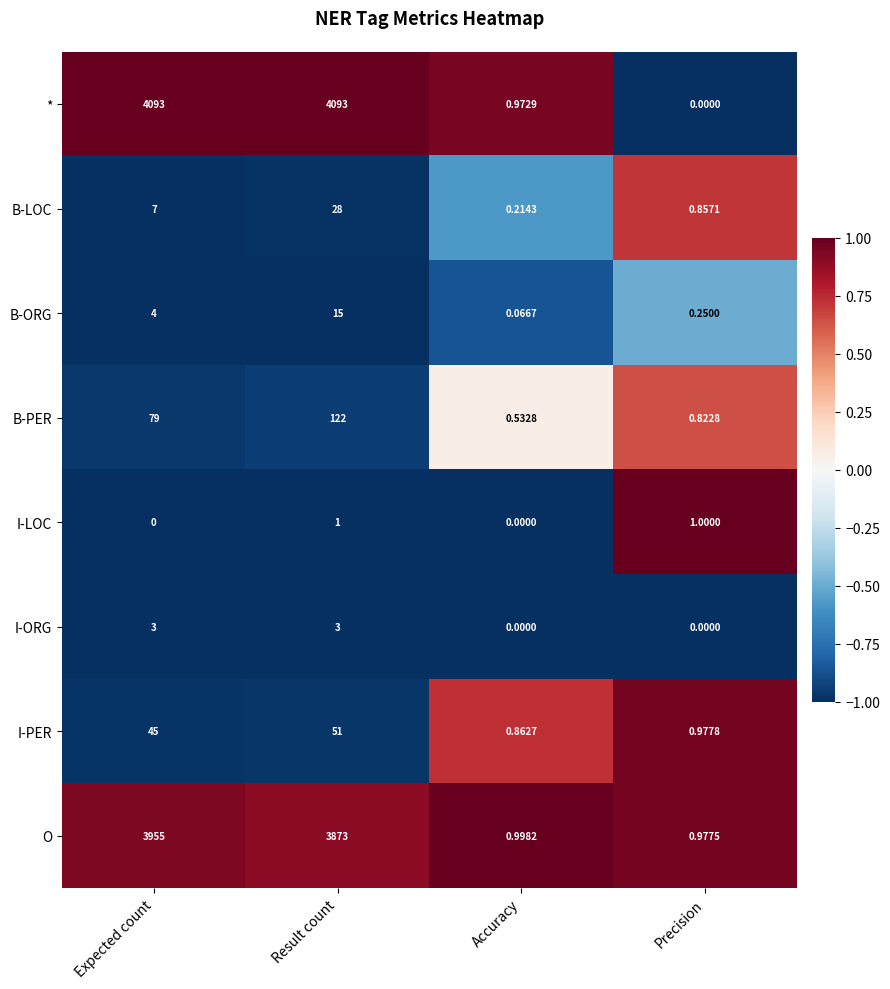

Where is O nearest to the value 1977?

Result count